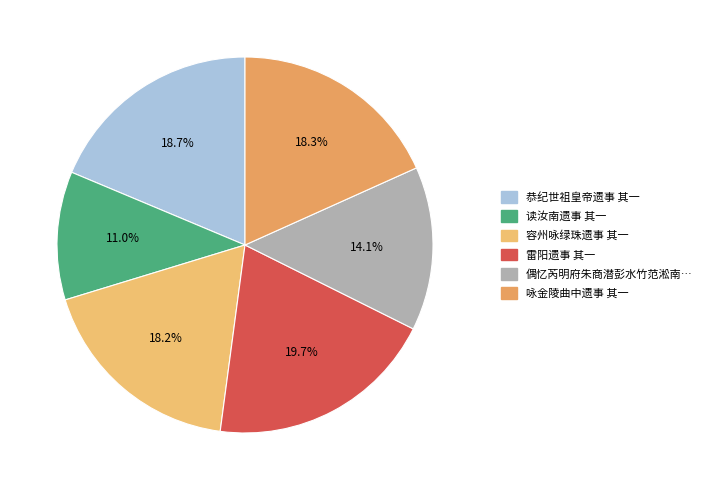

How many segments does this pie chart have?

6